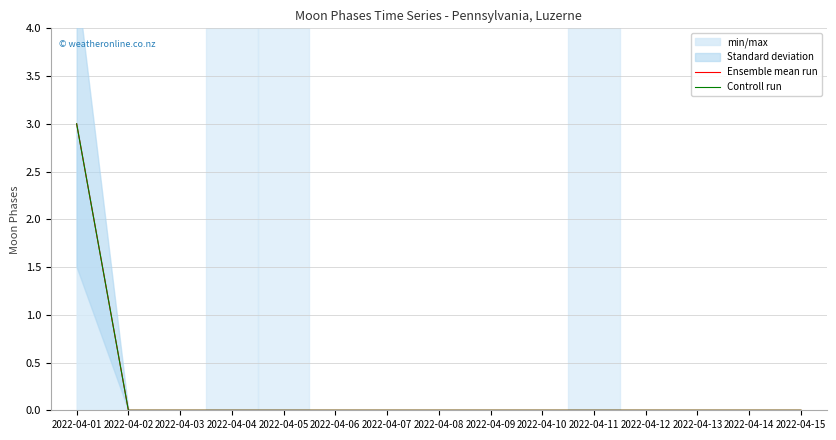

How many lines are shown in the chart?

2